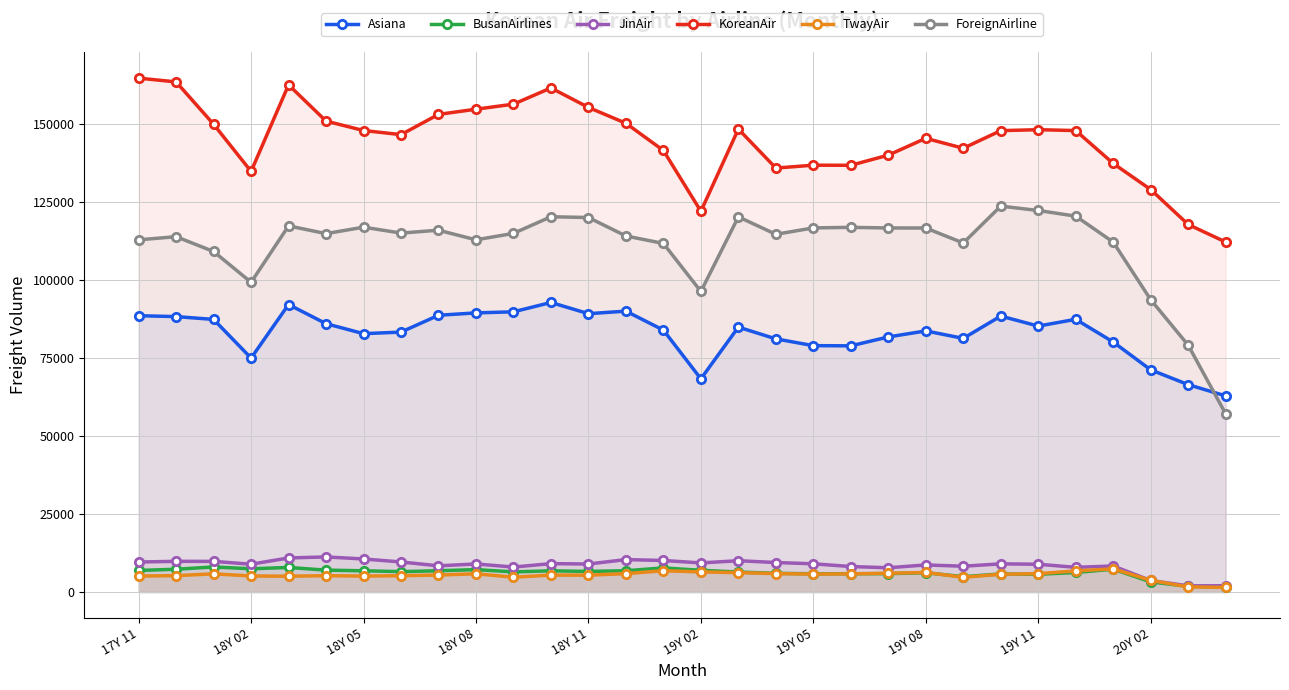

Which category has the highest value across all series?

17Y 11